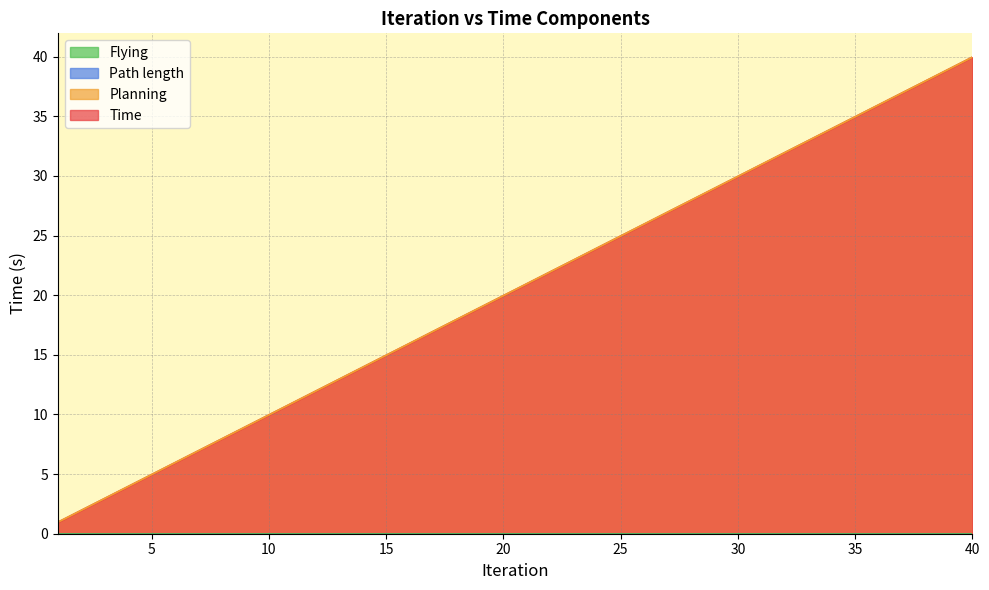

What is the sum of all Planning values?

818.2